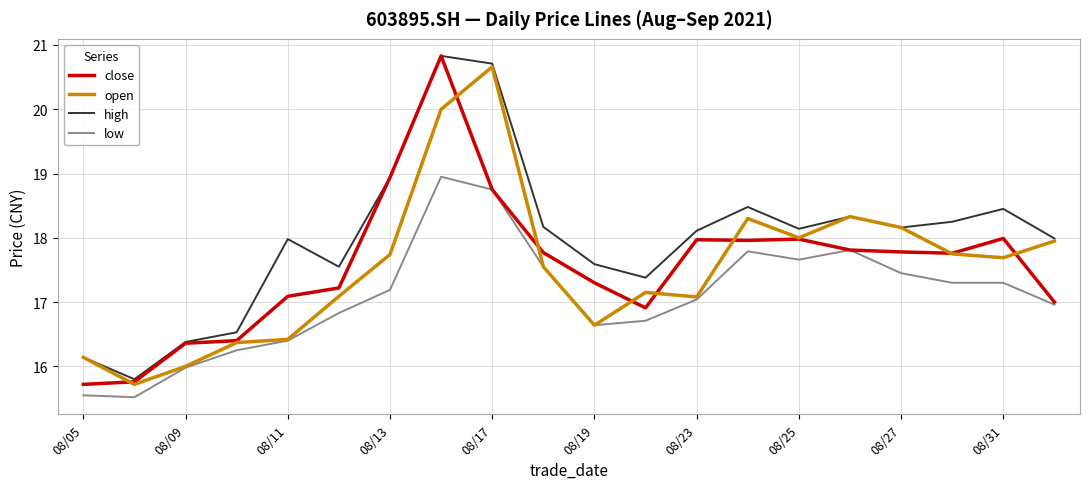

What is the minimum value shown in the chart?

15.5